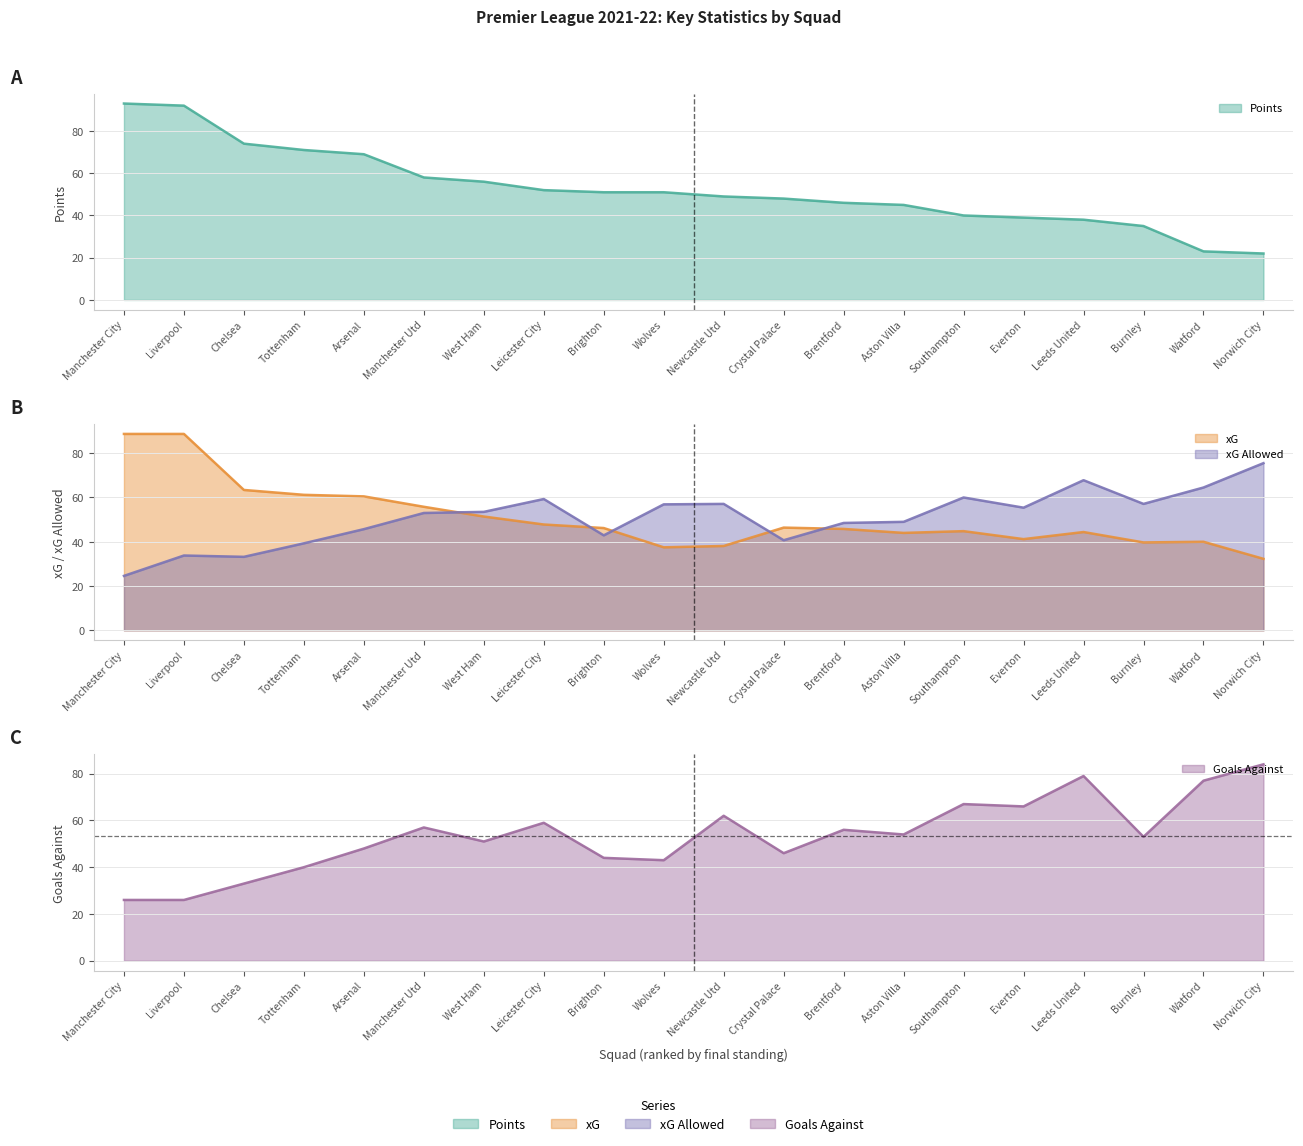

At how many categories does at least one series exceed 64?

10